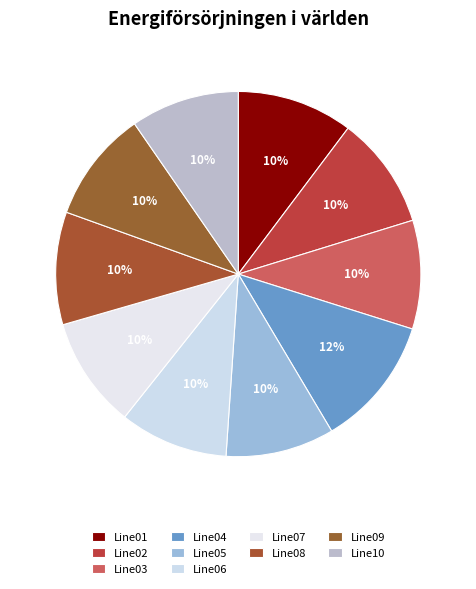

To the nearest percent, what is the average slice percentage?

10%